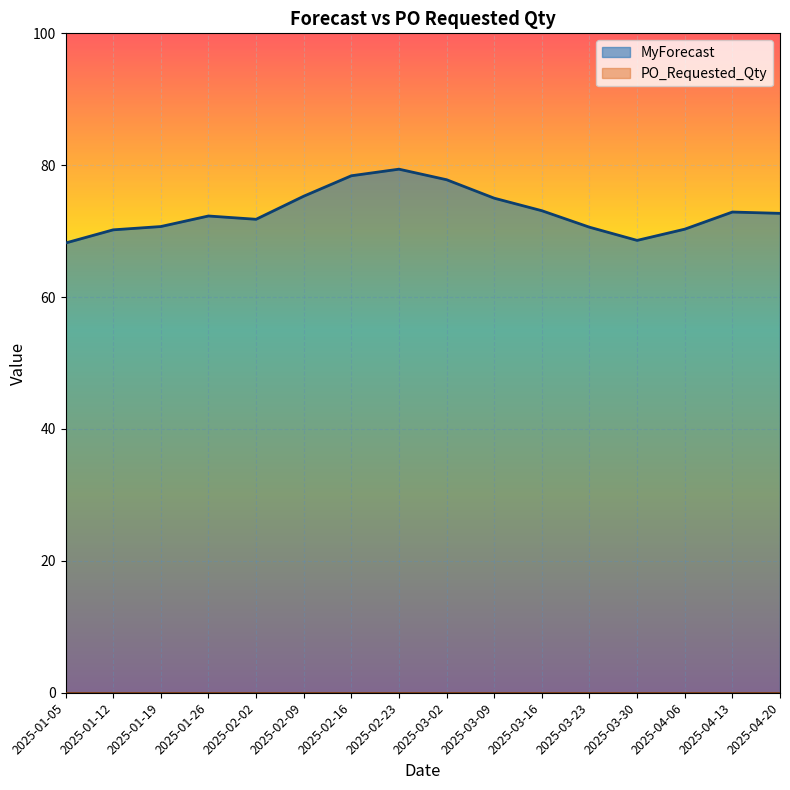

At which category does the data reach its first local peak?

2025-01-26